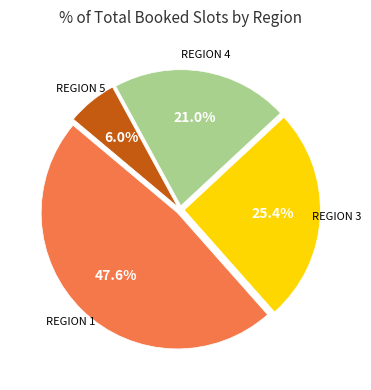

Is there a majority slice in this chart?

No